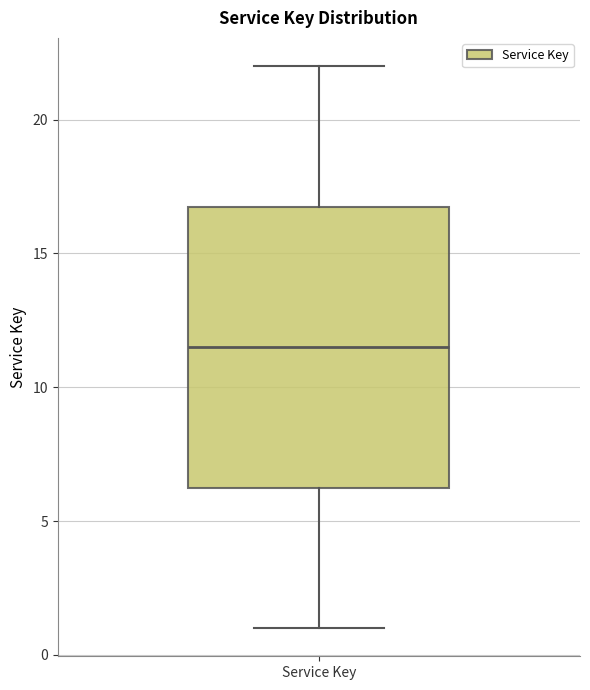

Where is the upper edge of the box for Service Key on the y-axis? The values are not printed on the chart, so give them approximately, as read against the axis.

17.0